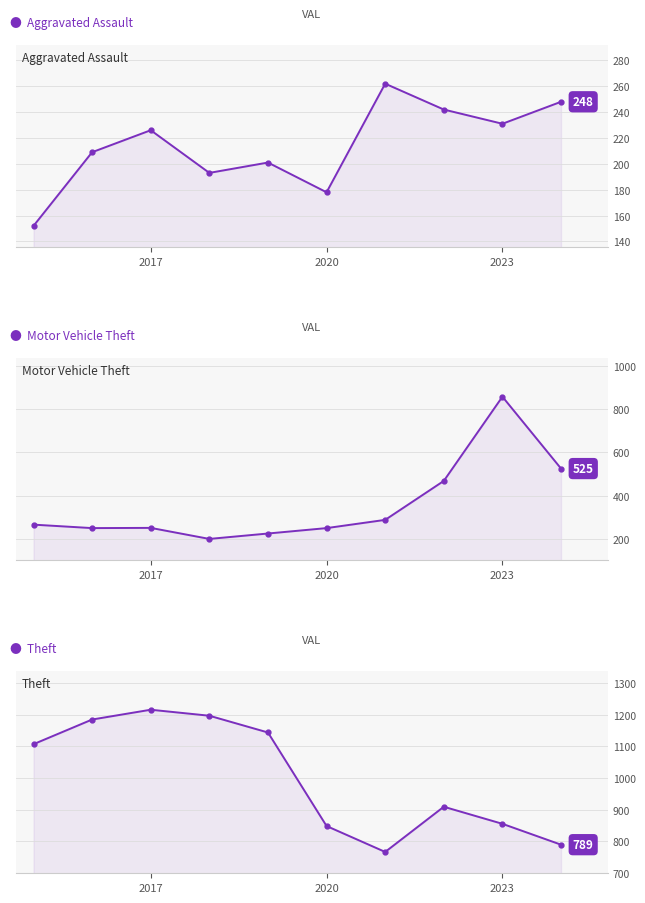

Which series contains the highest Y value?

Theft